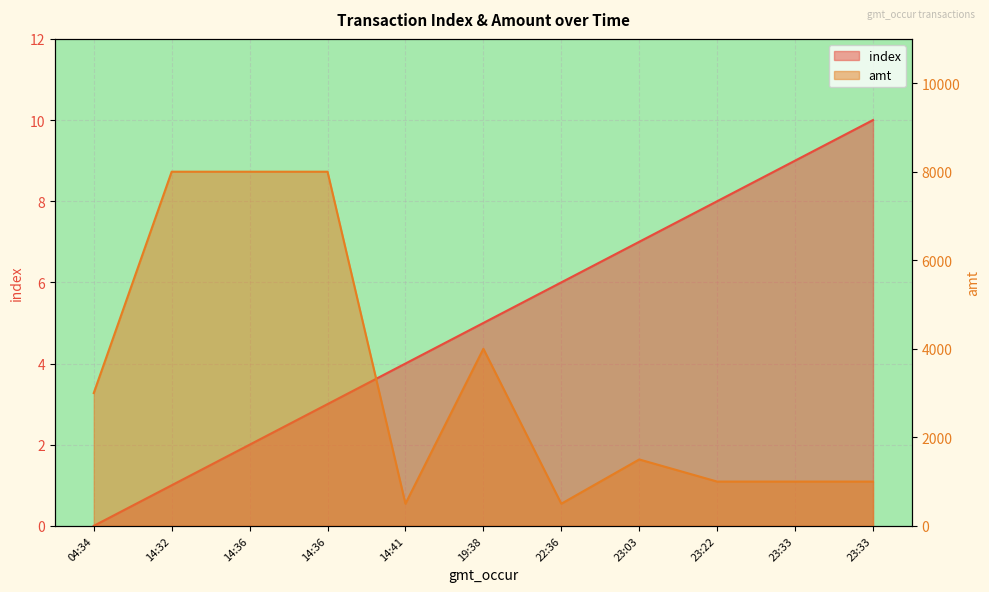

How many index values are between 2 and 8?

7